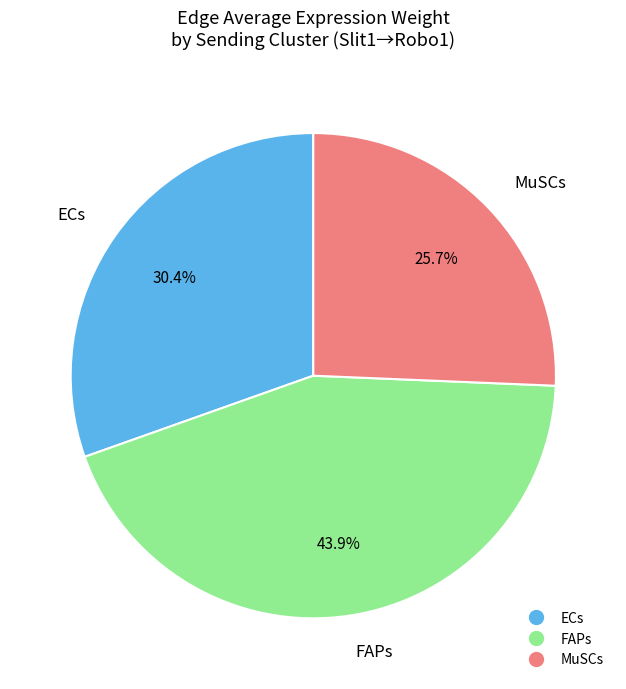

True or false: MuSCs accounts for 44% of the total.

False